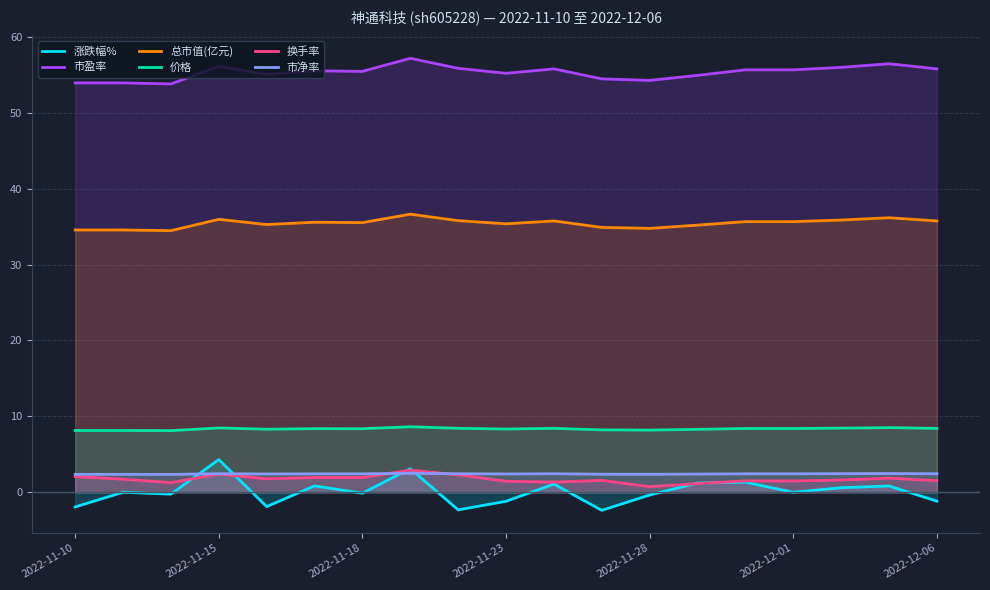

Which series has the largest range (max minus min)?

涨跌幅%